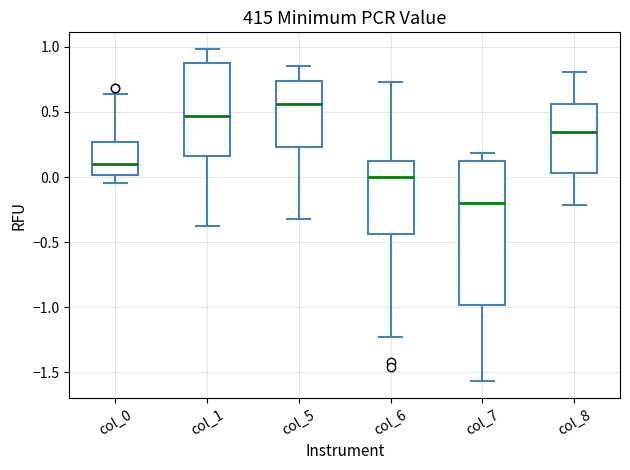

Reading left to right, transcribe this box plot: for each box, give where its median line is, the range the box spans, and where its two whiskers end, as read against the y-axis. The values are not printed on the chart, so give them approximately, as read against the axis.

col_0: median 0.10, box 0.00 to 0.25, whiskers -0.05 to 0.65
col_1: median 0.45, box 0.15 to 0.90, whiskers -0.35 to 1.00
col_5: median 0.55, box 0.25 to 0.75, whiskers -0.35 to 0.85
col_6: median 0.00, box -0.45 to 0.10, whiskers -1.25 to 0.75
col_7: median -0.20, box -1.00 to 0.10, whiskers -1.55 to 0.20
col_8: median 0.35, box 0.05 to 0.55, whiskers -0.20 to 0.80